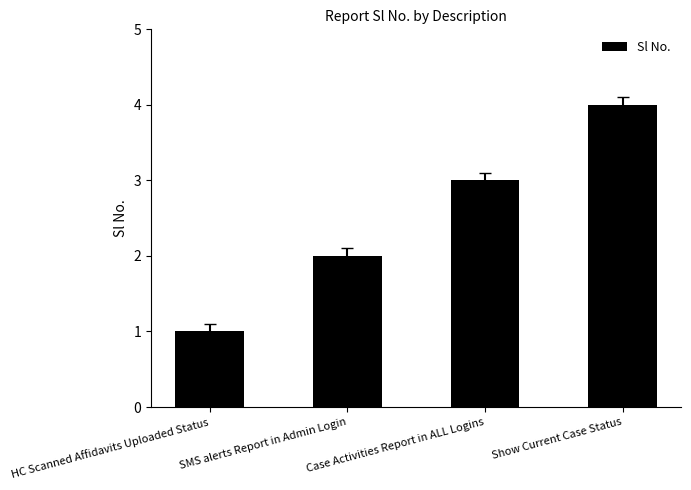

Are the bars horizontal?

No